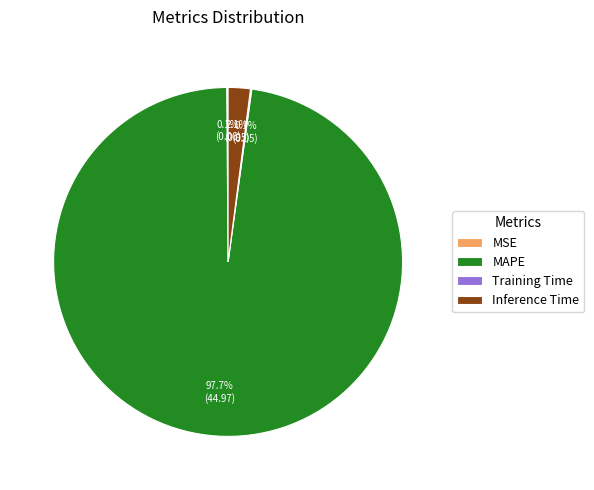

What percentage do Inference Time and MAPE together represent?

99.8%